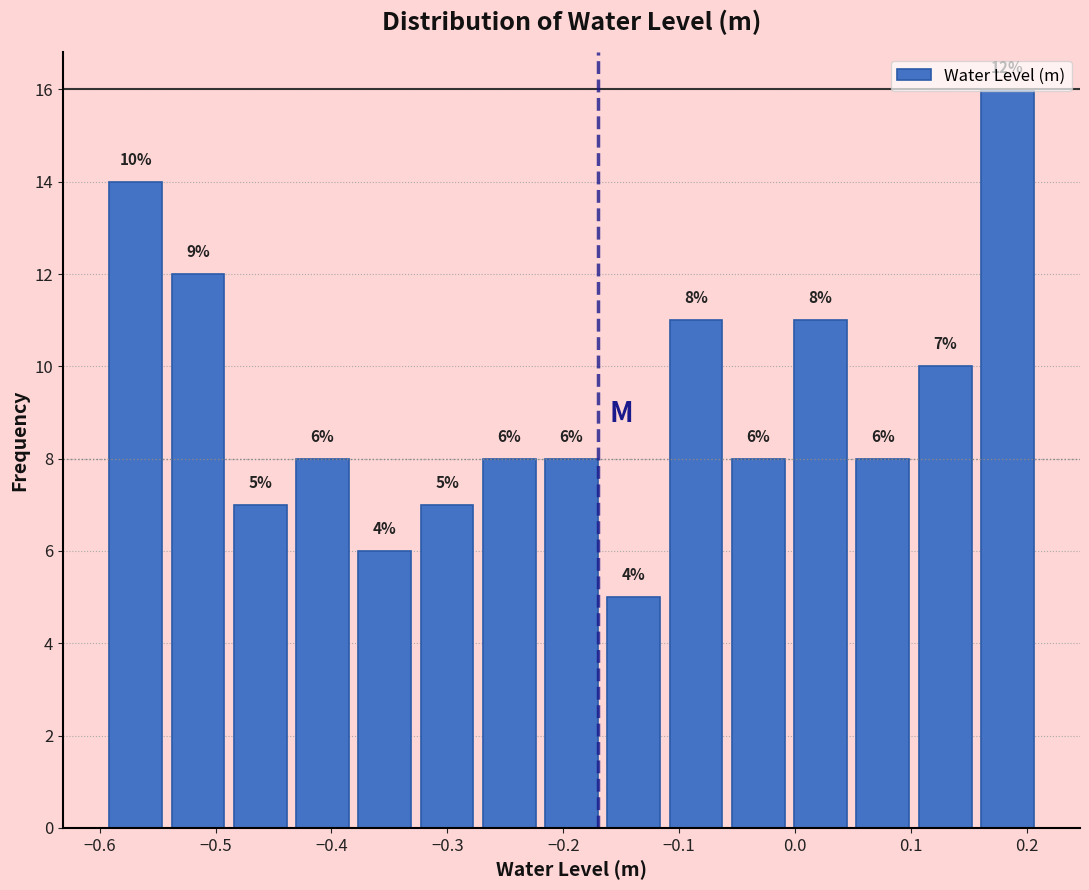

Over which range of the x-axis is the bar tallest?

0.16 to 0.21